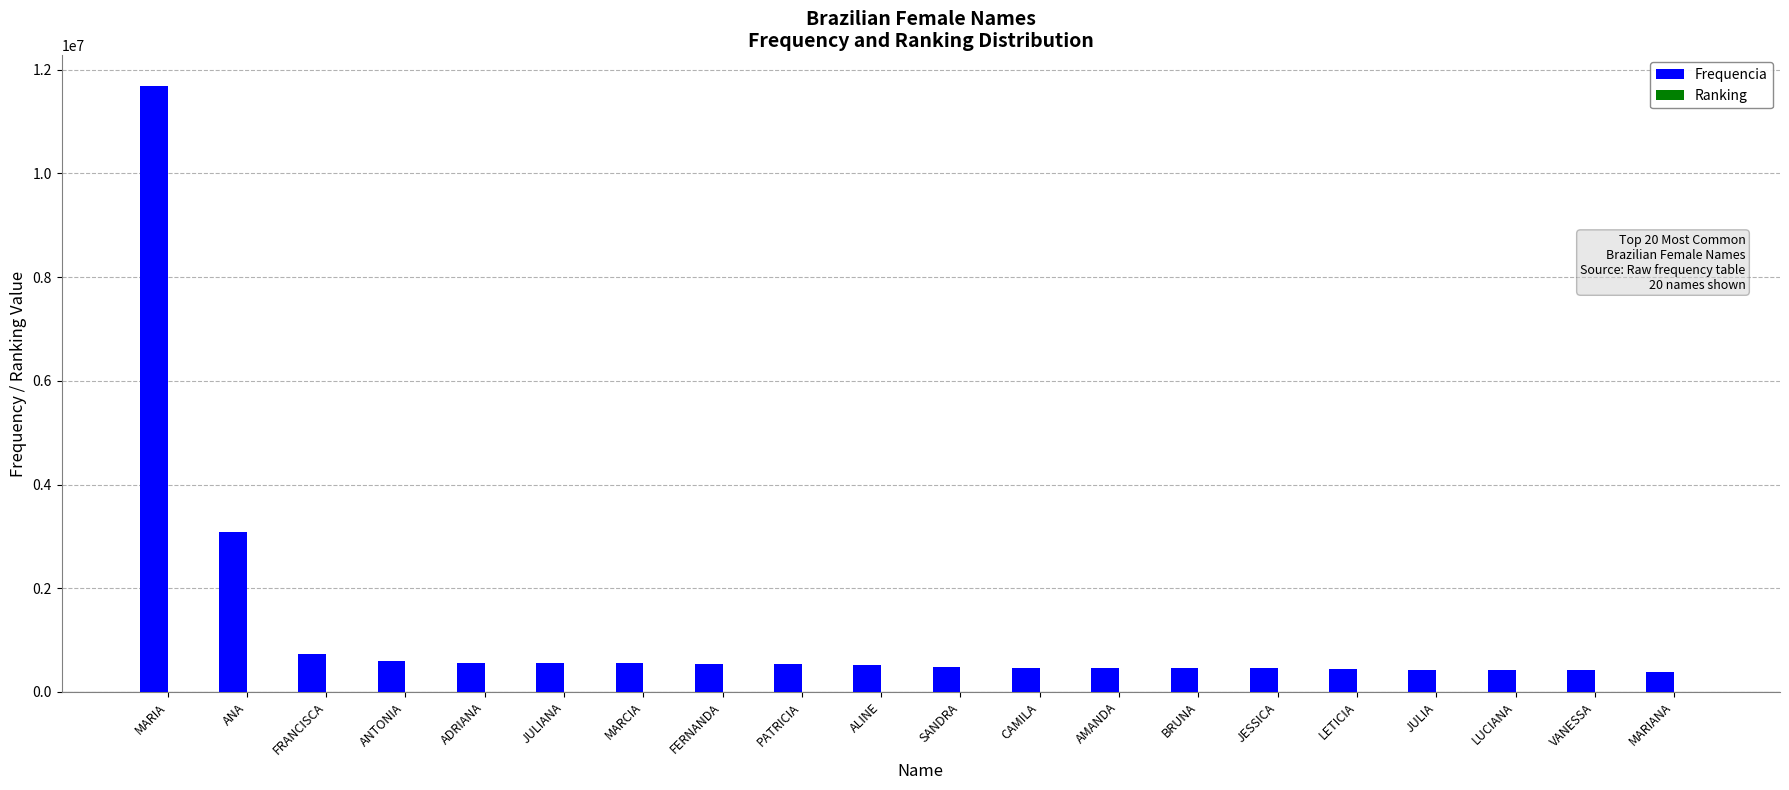

The value of Frequencia at SANDRA is 479230. True or false?

True